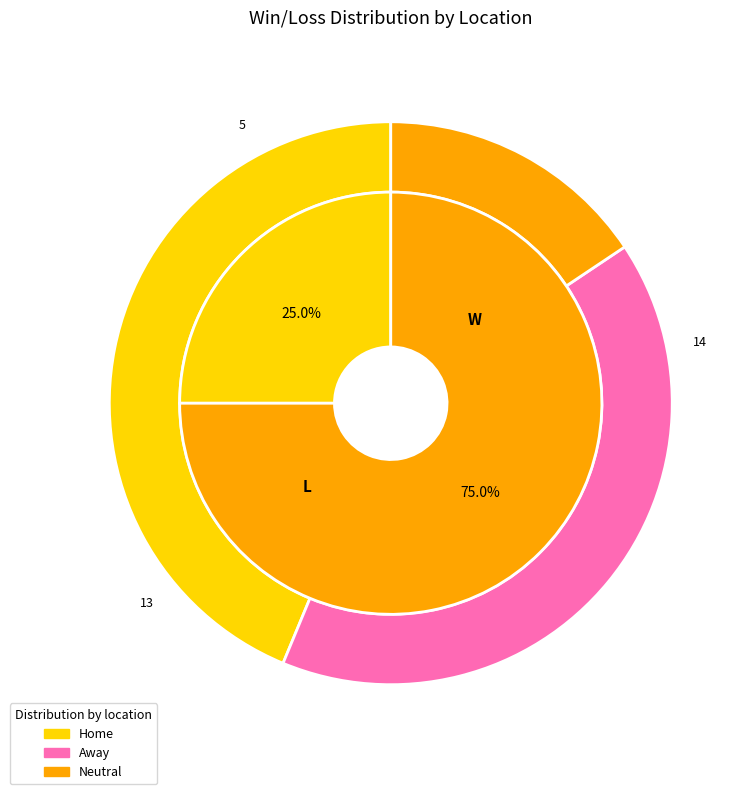

To the nearest percent, what percentage of the pie is L?

75%